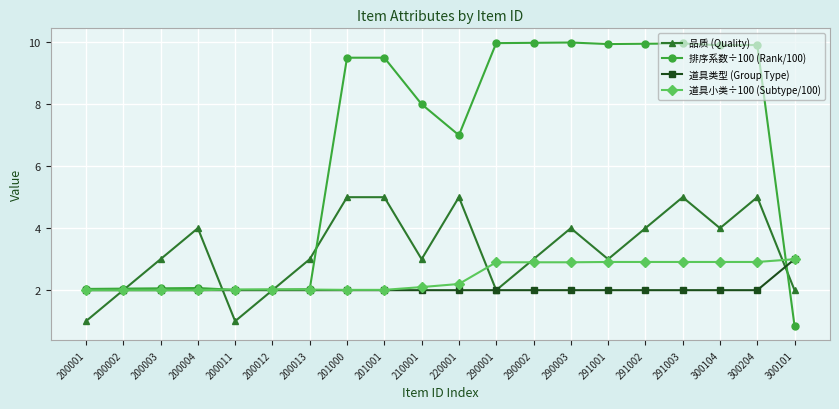

What is the label of the 6th point from the right?

291001